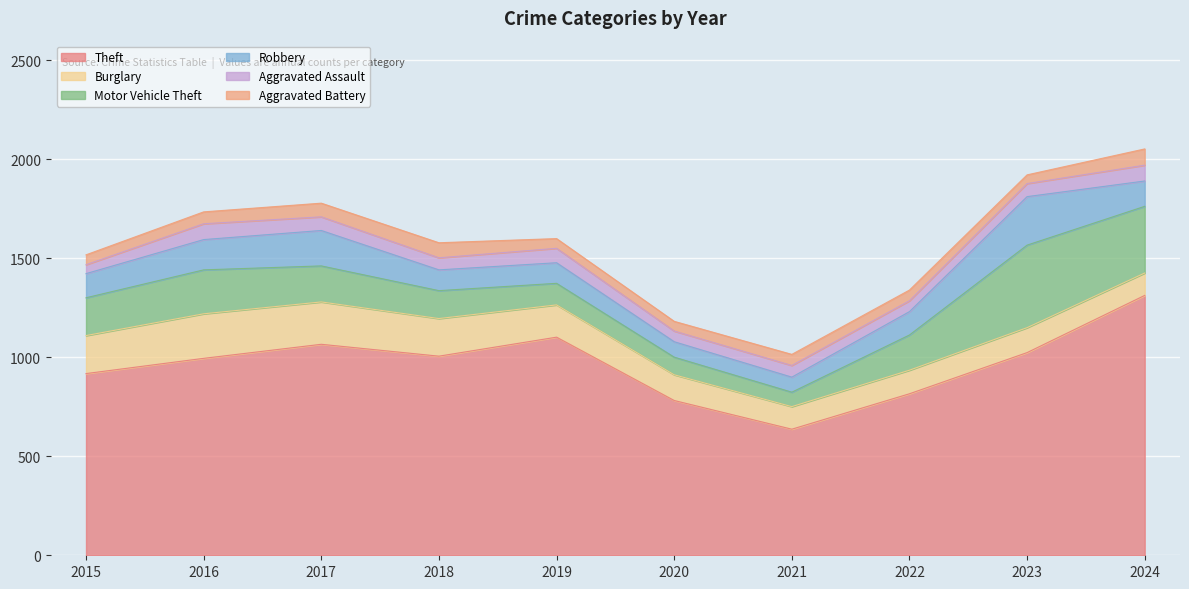

Between 2022 and 2015, which is larger?

2015